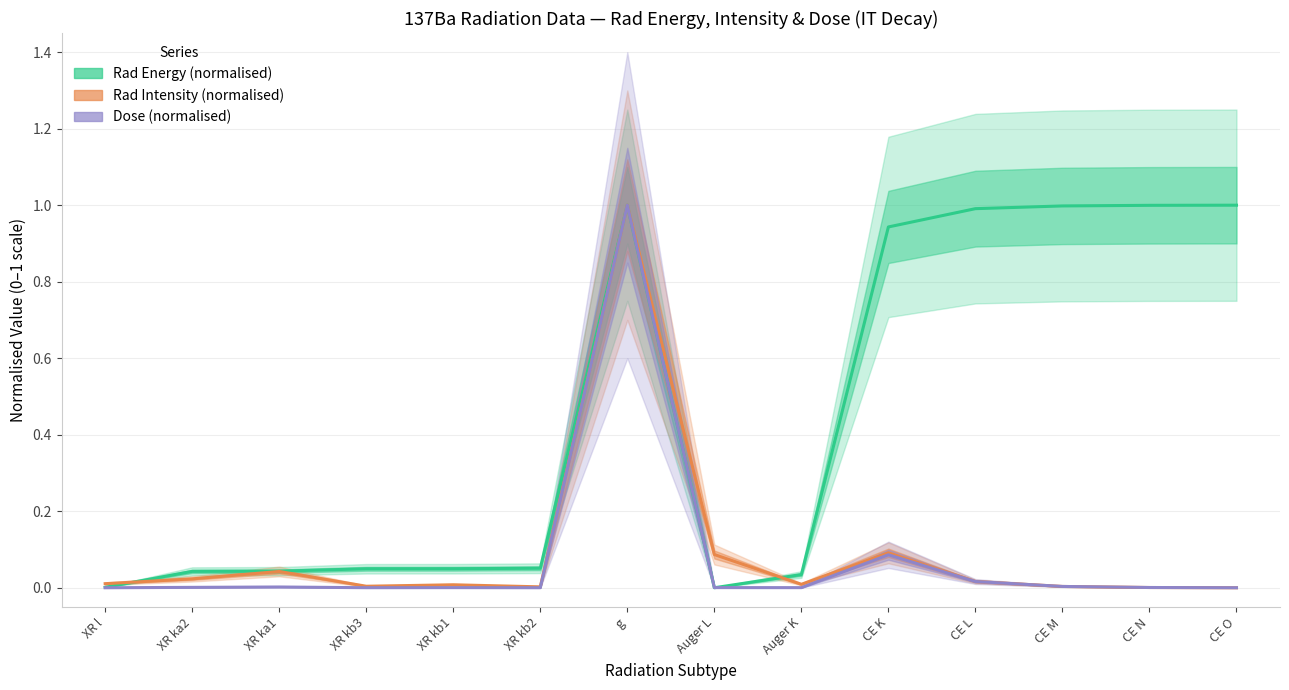

What is the label of the 2nd point from the left?

XR ka2